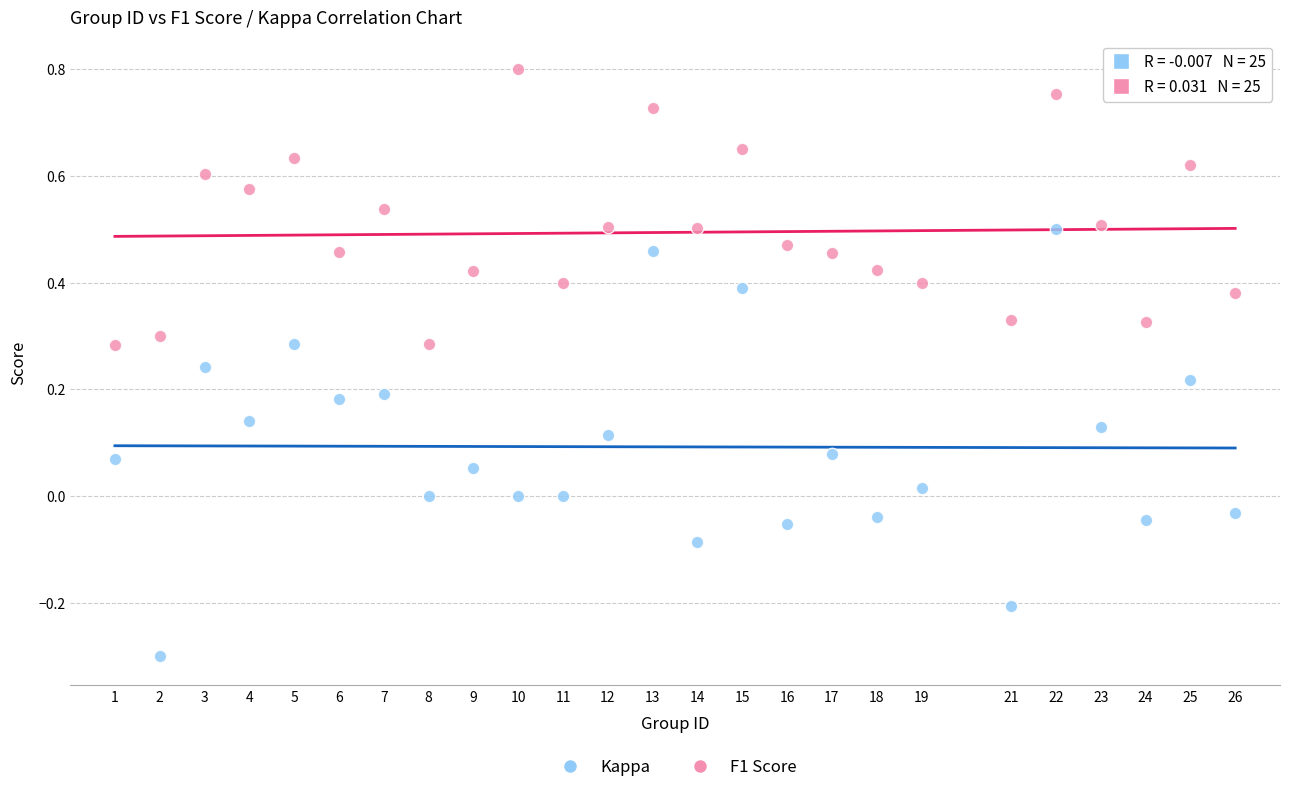

Which series contains the lowest Y value?

Kappa